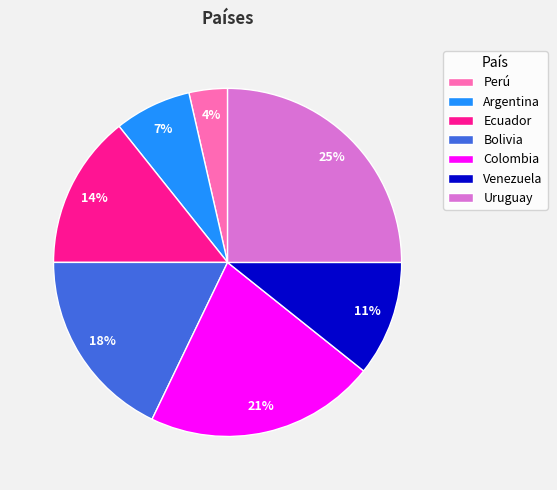

To the nearest percent, what percentage of the pie is Uruguay?

25%